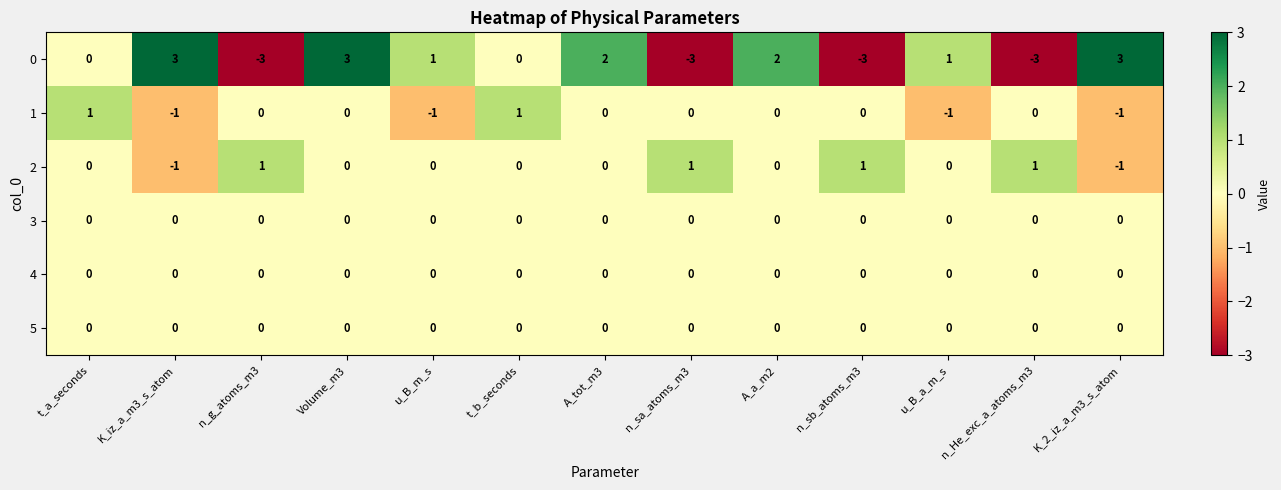

Count the 2 values in the range 0 to 1.

11